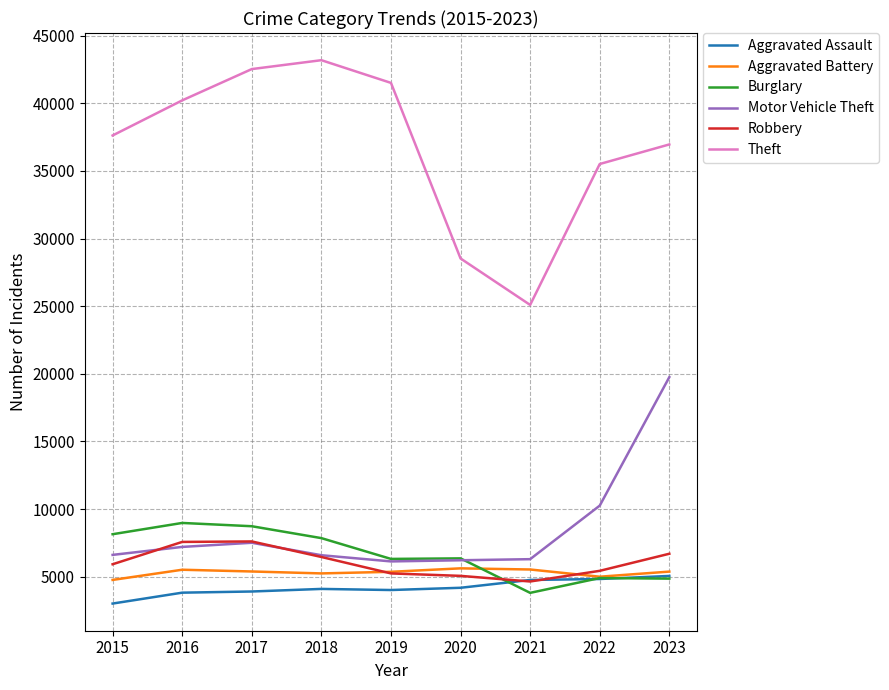

Which category has the lowest value in the Theft series?

2021